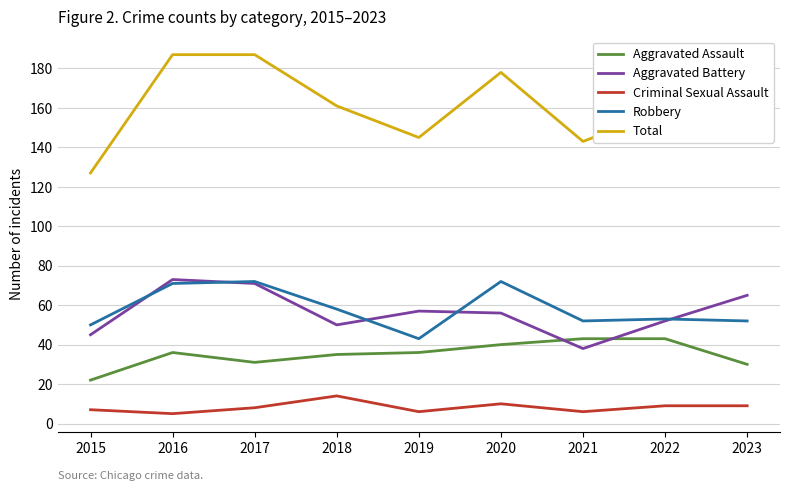

Does the chart display data point markers on the line(s)?

No